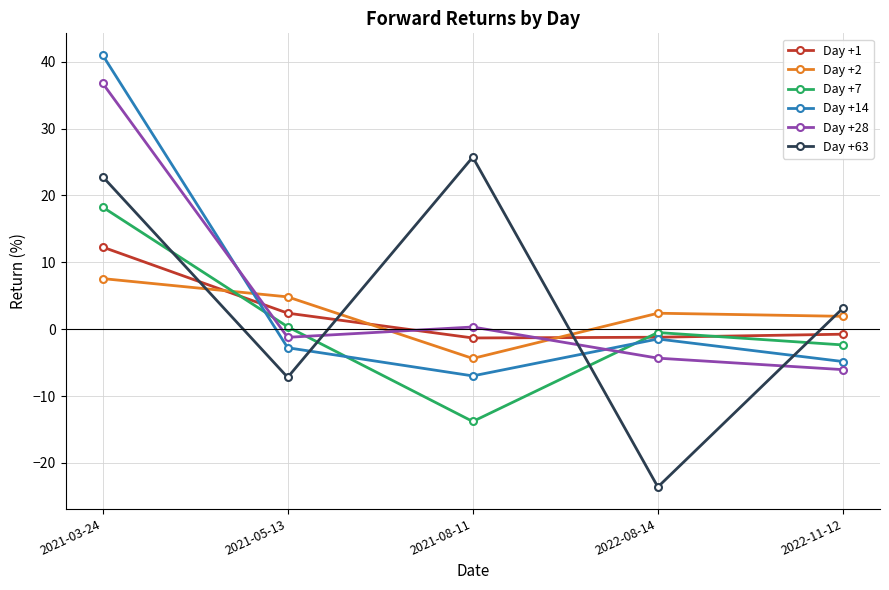

What is the difference between the second highest and second lowest values in the Day +2 series?

2.9